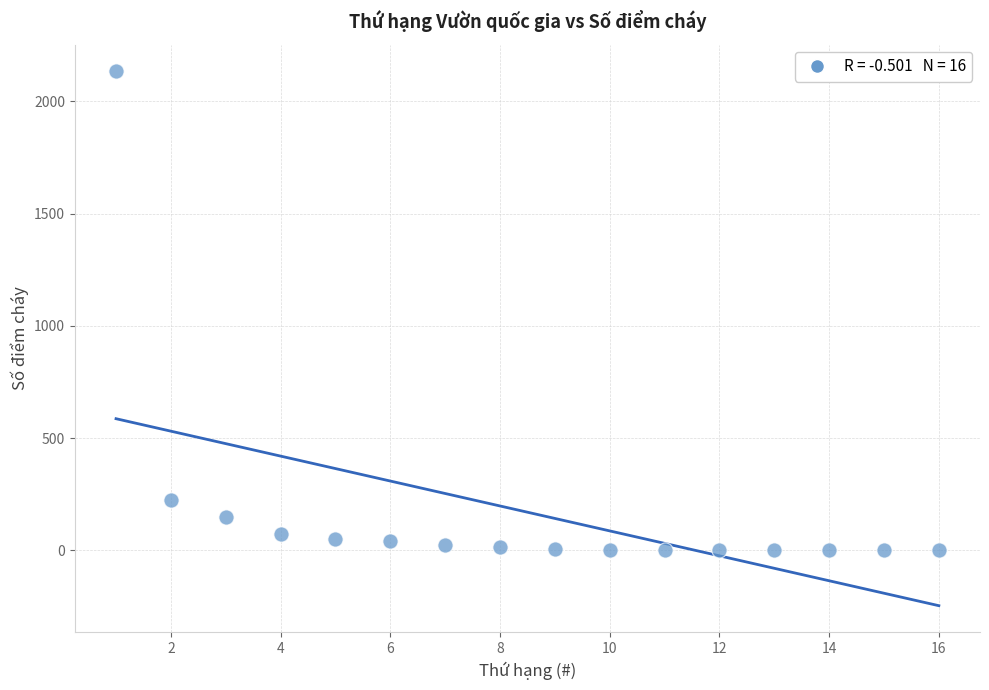

What is the range of Y values (max minus min)?

2133